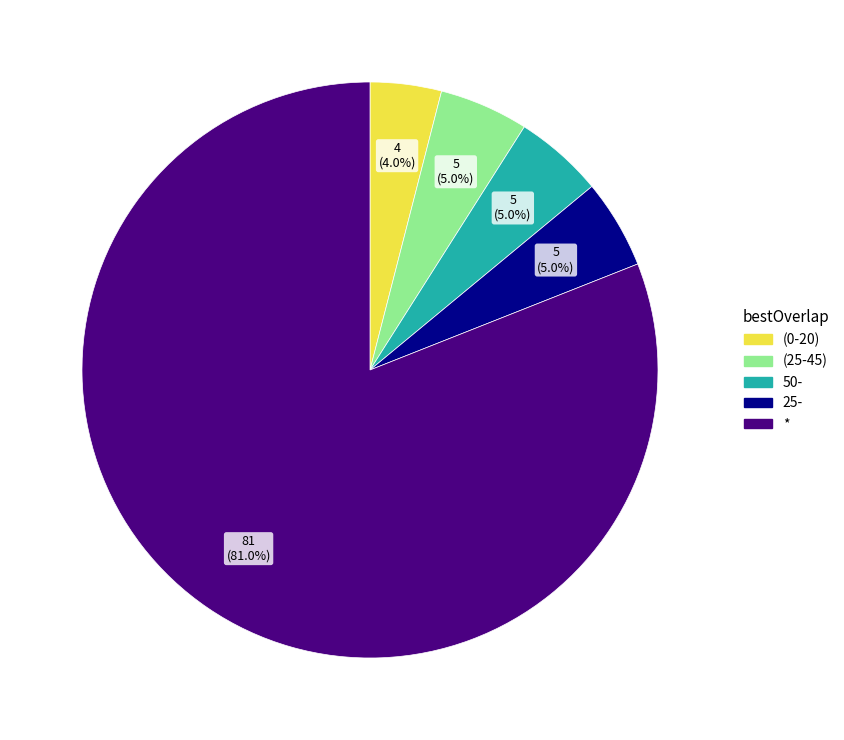

The 25- slice represents 33% of the pie. True or false?

False